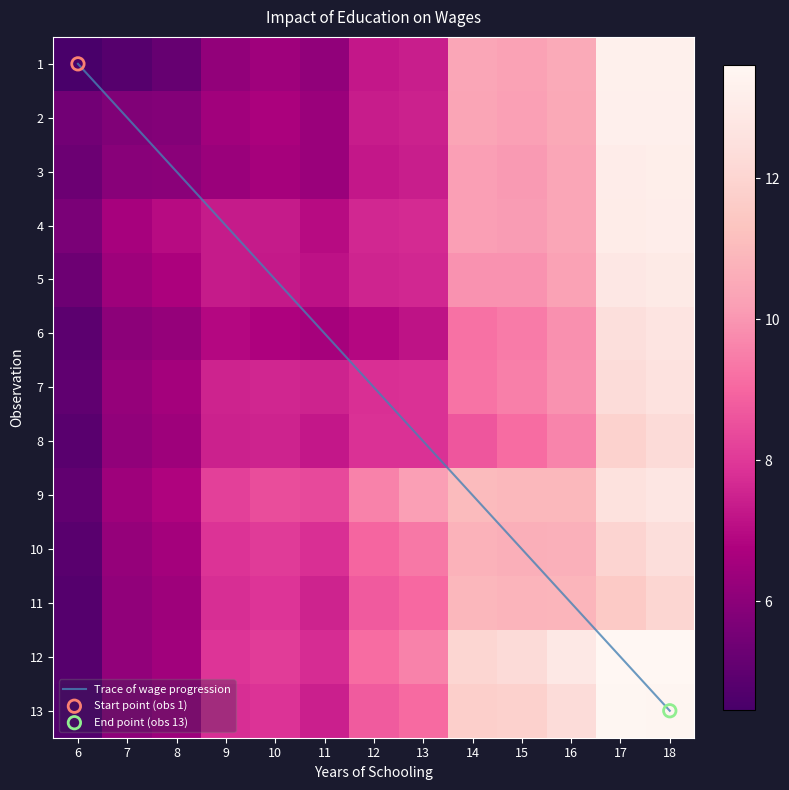

Which series has the largest range (max minus min)?

Trace of wage progression